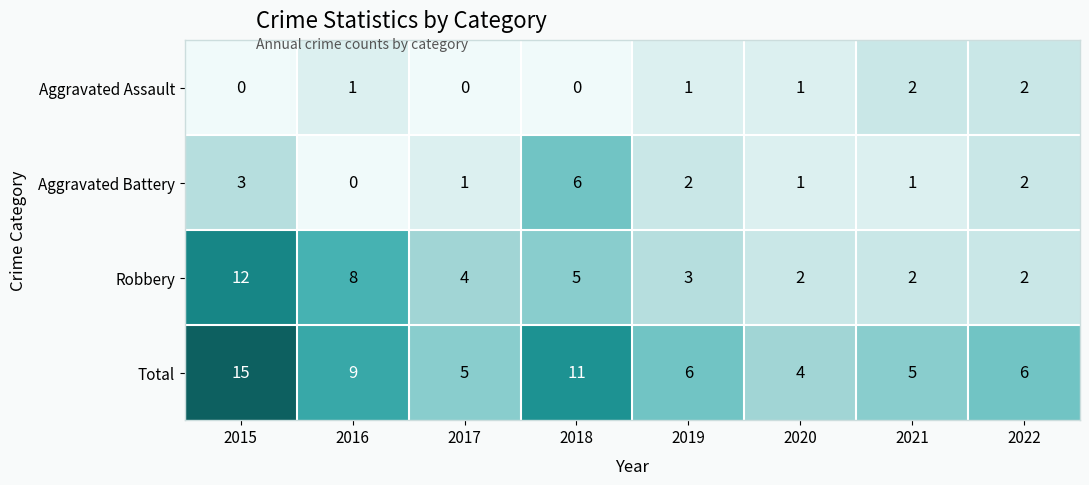

Rank the series by their average value, from lowest to highest.

Aggravated Assault, Aggravated Battery, Robbery, Total